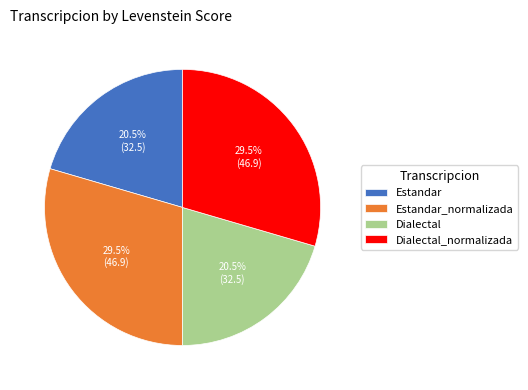

Does Dialectal represent more than half of the total?

No